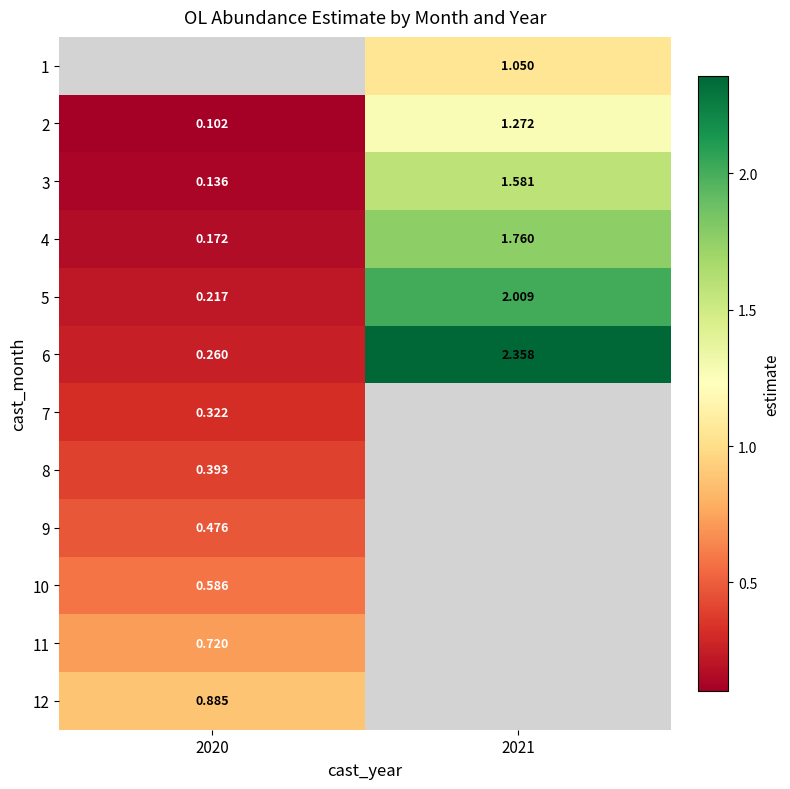

Which series has the largest range (max minus min)?

6